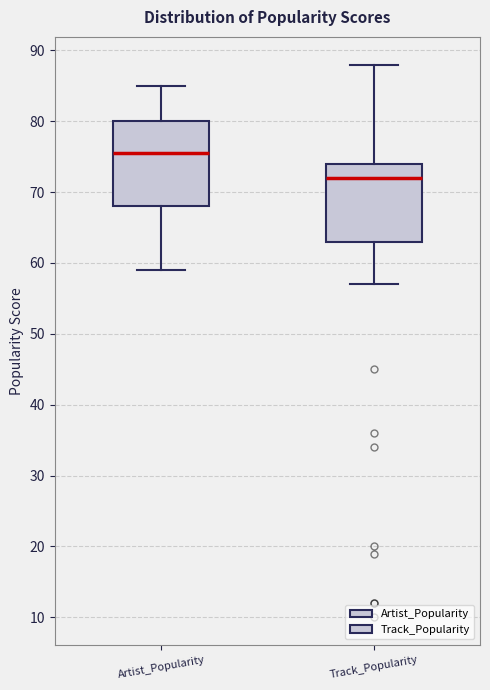

Where does the lower whisker of the box for Track_Popularity end on the y-axis? The values are not printed on the chart, so give them approximately, as read against the axis.

57